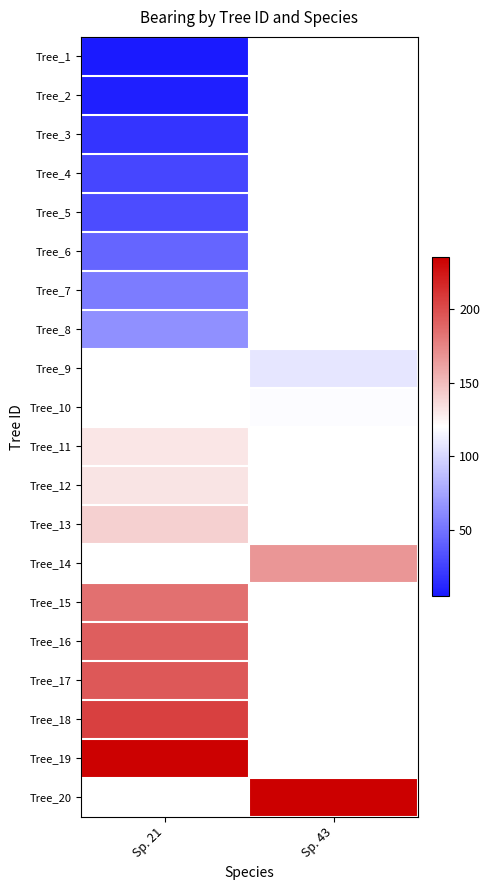

At how many categories does at least one series exceed 230?

2